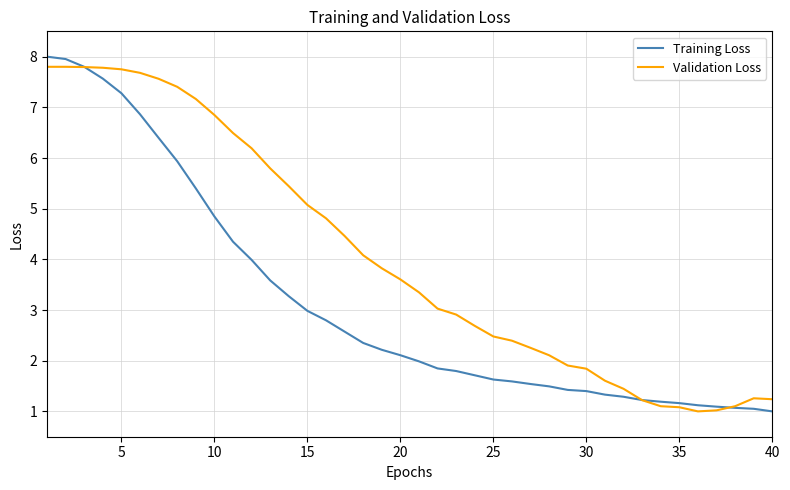

What is the maximum value shown in the chart?

8.0